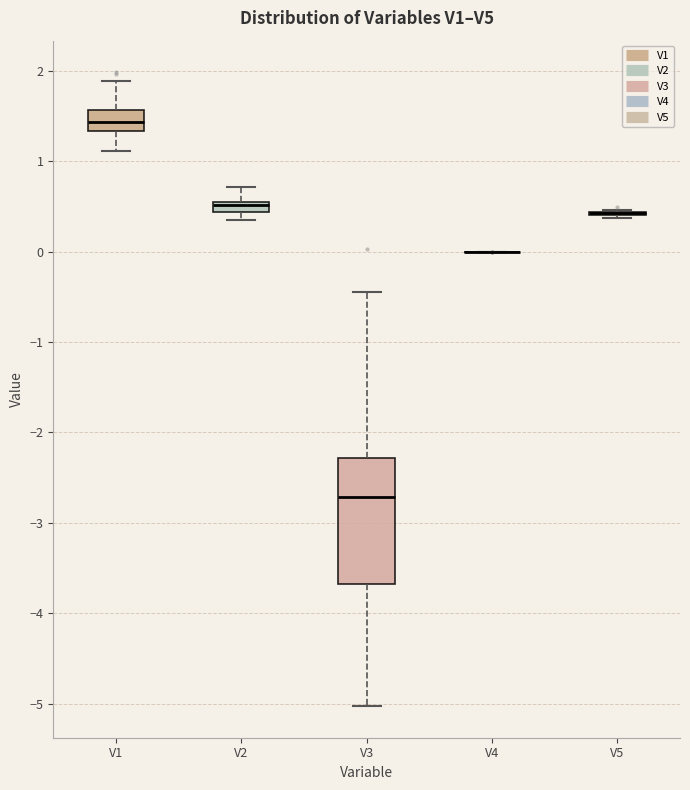

Where does the upper whisker of the box for V2 end on the y-axis? The values are not printed on the chart, so give them approximately, as read against the axis.

0.7